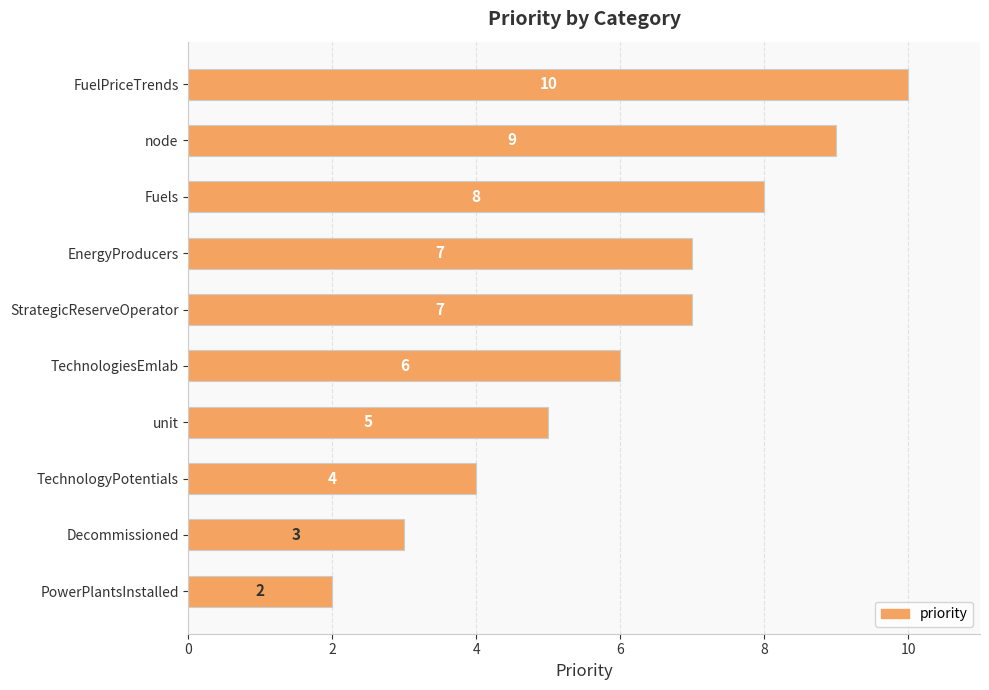

Which label corresponds to the smallest value in the chart?

PowerPlantsInstalled